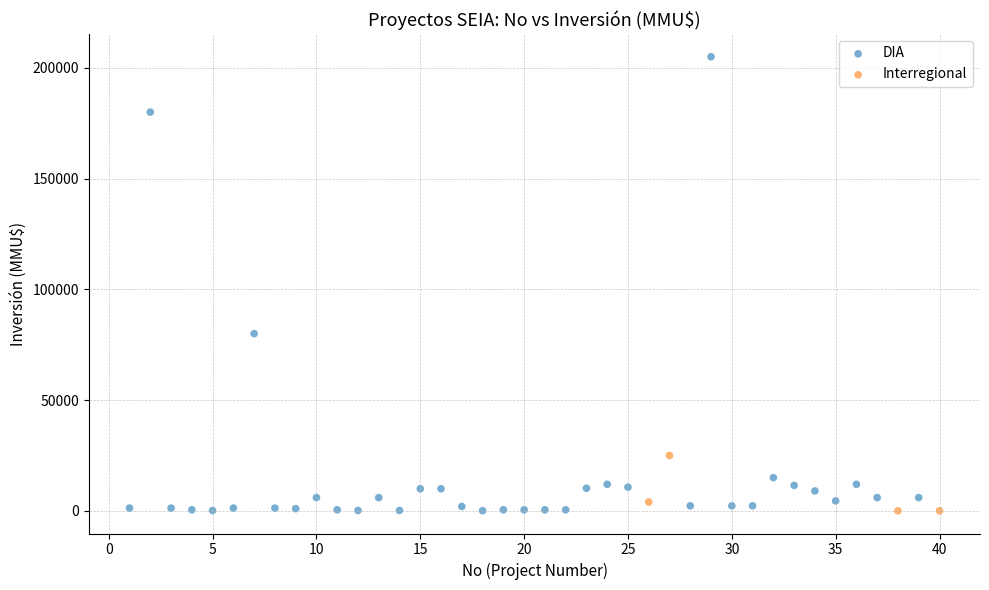

Which series has the largest Y range (max minus min)?

DIA